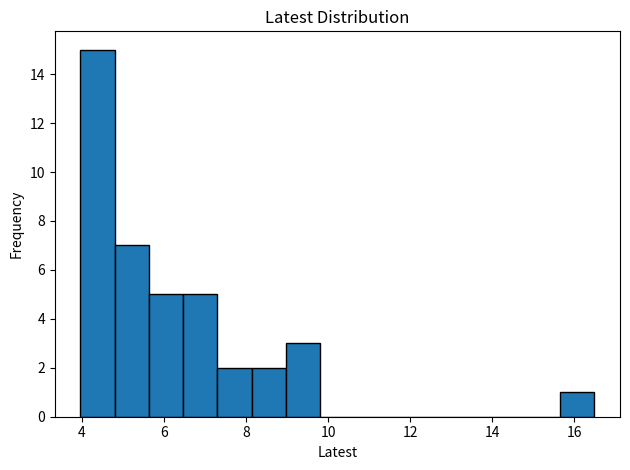

What is the height of the bar covering 9.0 to 9.8 on the x-axis? Neither the bar edges nor the heights are printed on the chart, so give them approximately, as read against the axes.

3